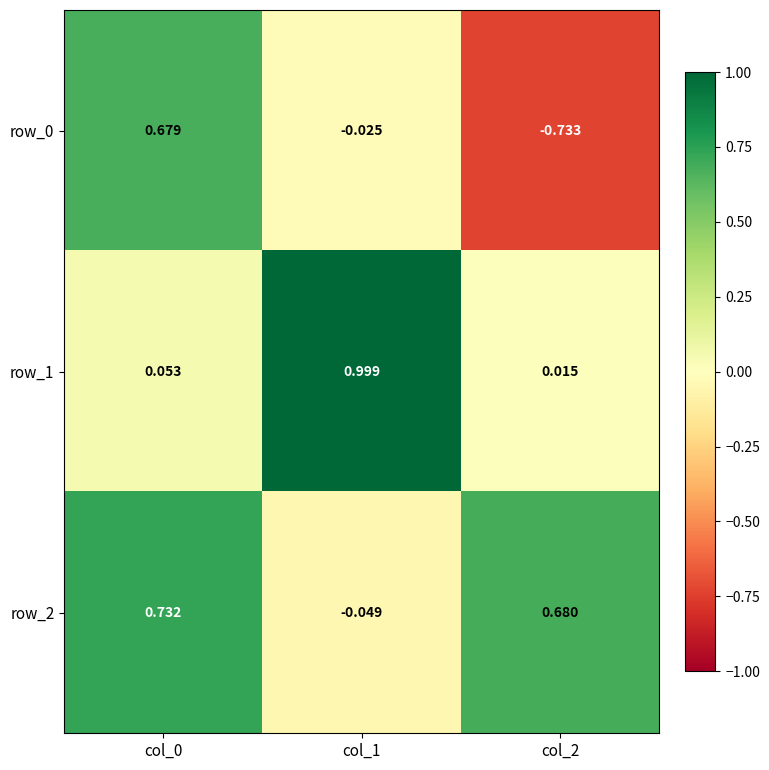

Is the value of row_2 at col_1 greater than the value of row_1 at col_1?

No